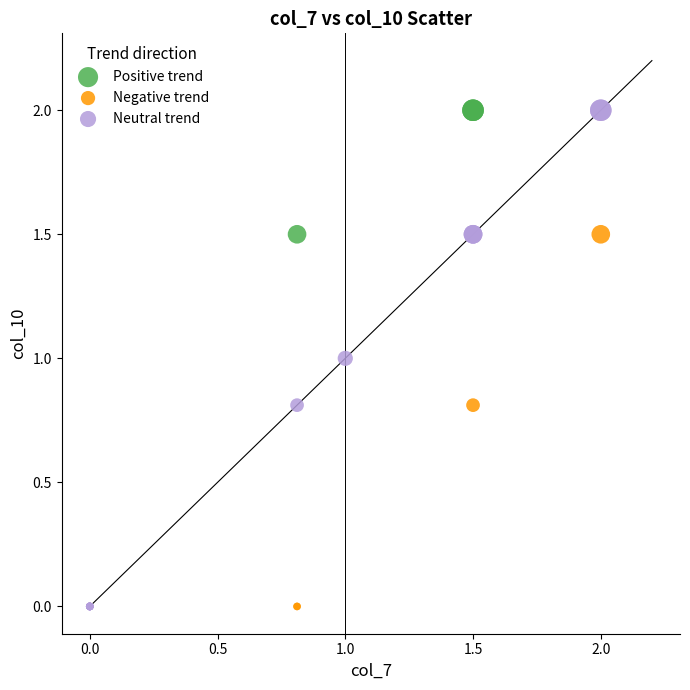

What are all the series names shown in the legend?

Positive trend, Negative trend, Neutral trend